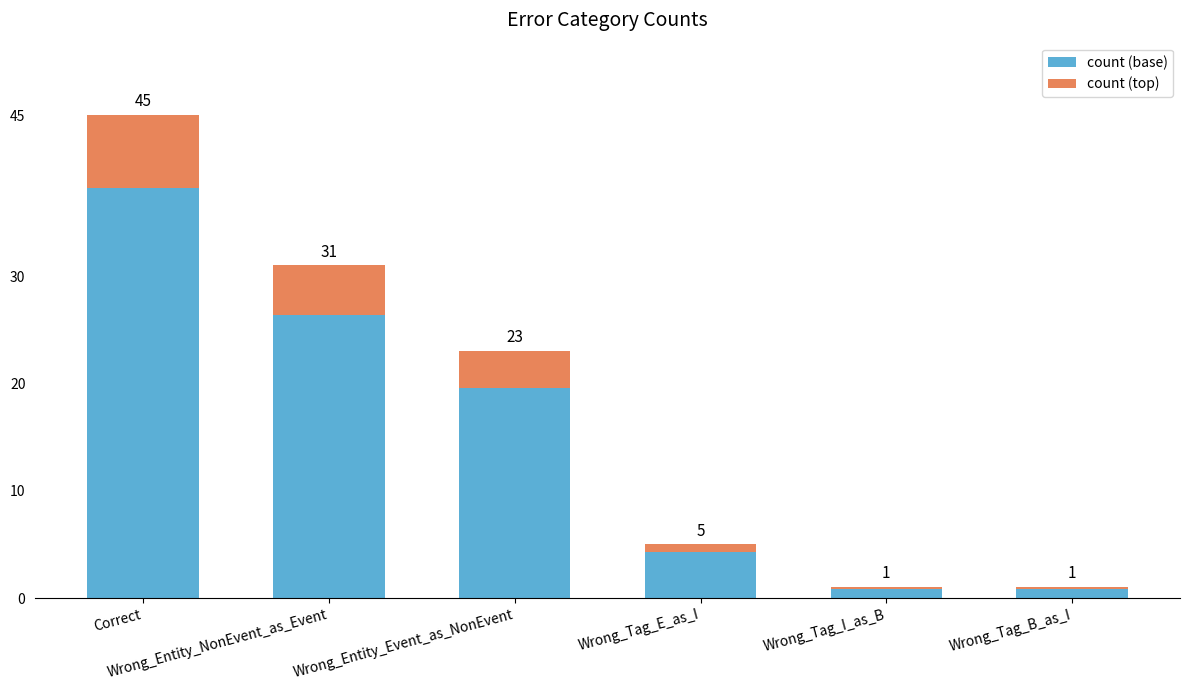

The value at Wrong_Entity_NonEvent_as_Event is 26.3. True or false?

True